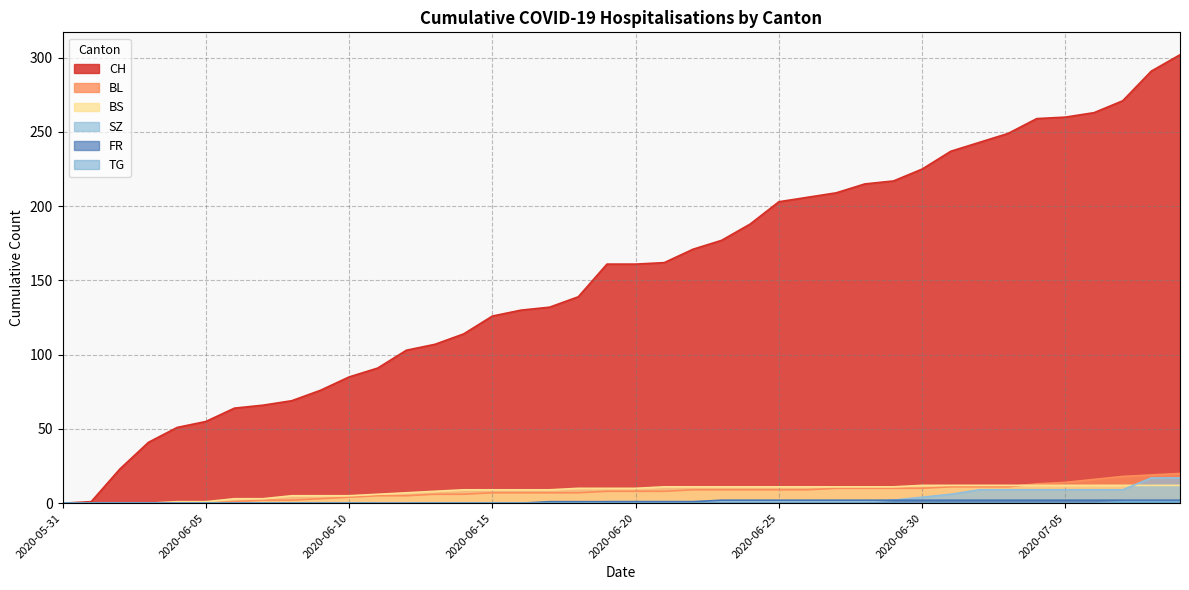

Which series has the widest spread of values?

CH